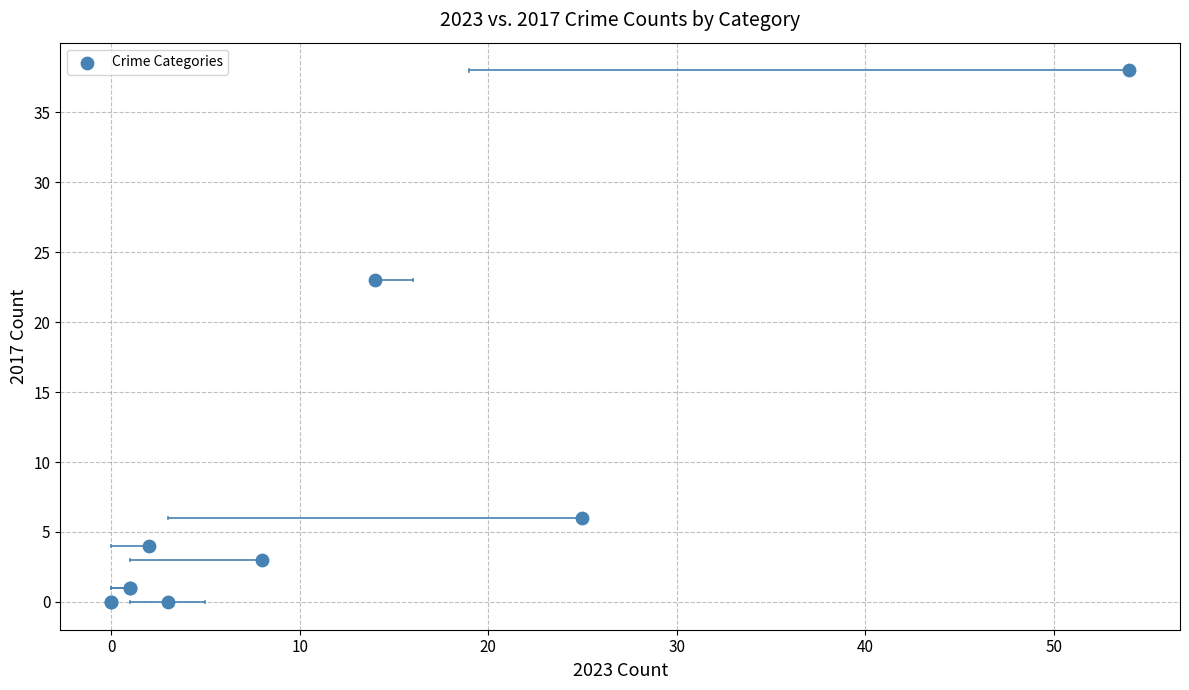

What Y value in the scatter plot is closest to 19?

23